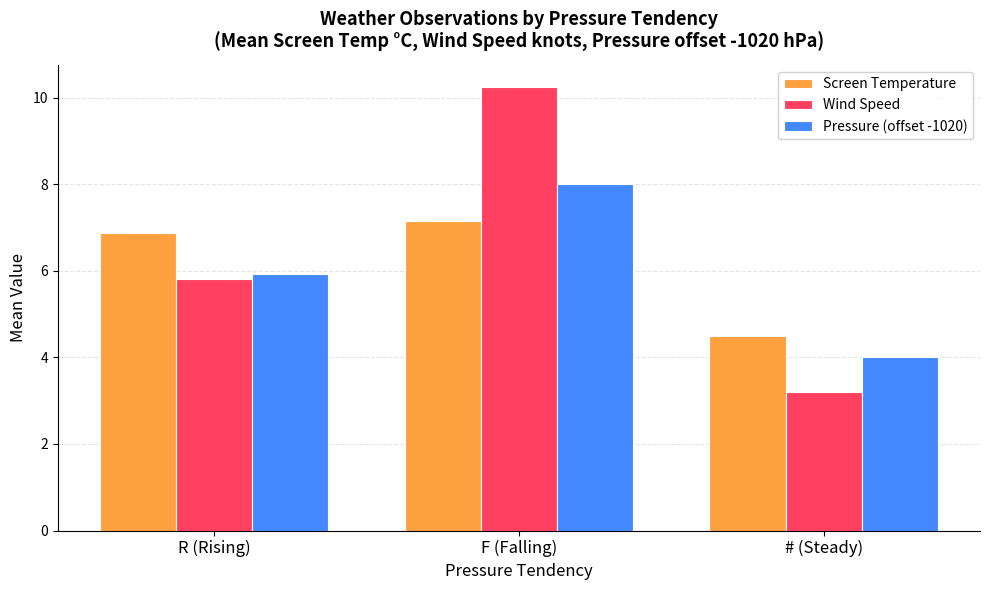

Between R (Rising) and # (Steady), which series saw the biggest shift?

Wind Speed